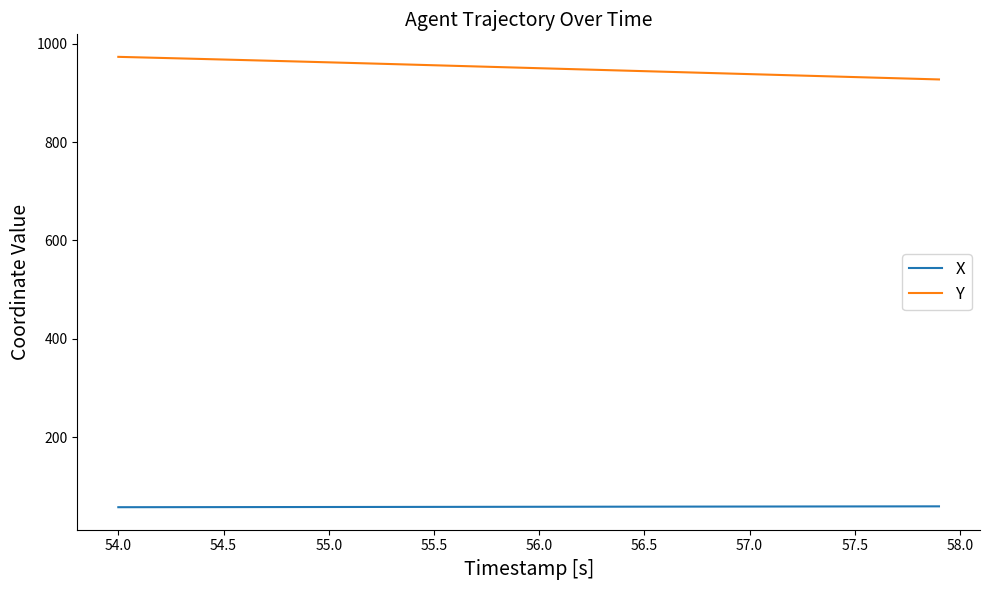

What is the maximum value shown in the chart?

973.5